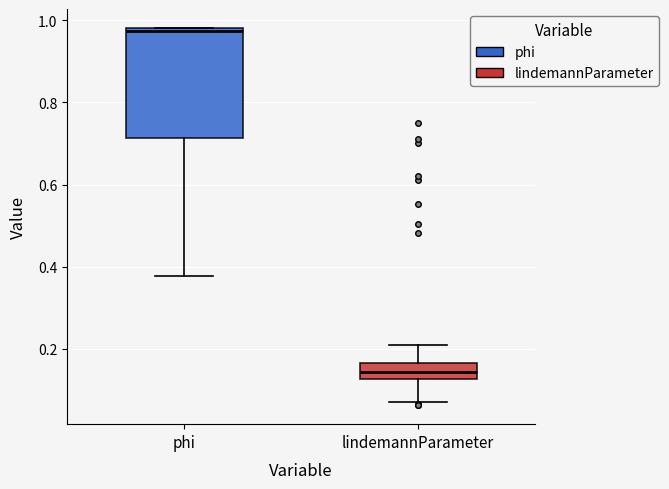

Reading left to right, read every box against the y-axis: the position of its median line, the range the box covers, and the ends of its whiskers. The values are not printed on the chart, so give them approximately, as read against the axis.

phi: median 0.98, box 0.72 to 0.98, whiskers 0.38 to 0.98
lindemannParameter: median 0.14, box 0.12 to 0.16, whiskers 0.08 to 0.20